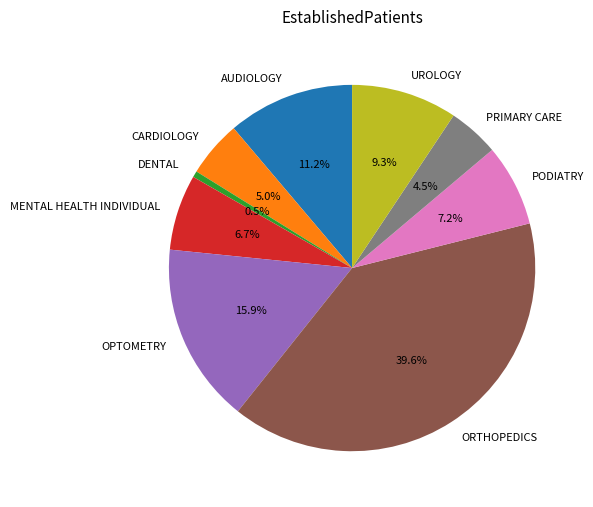

Which slice is the smallest?

DENTAL